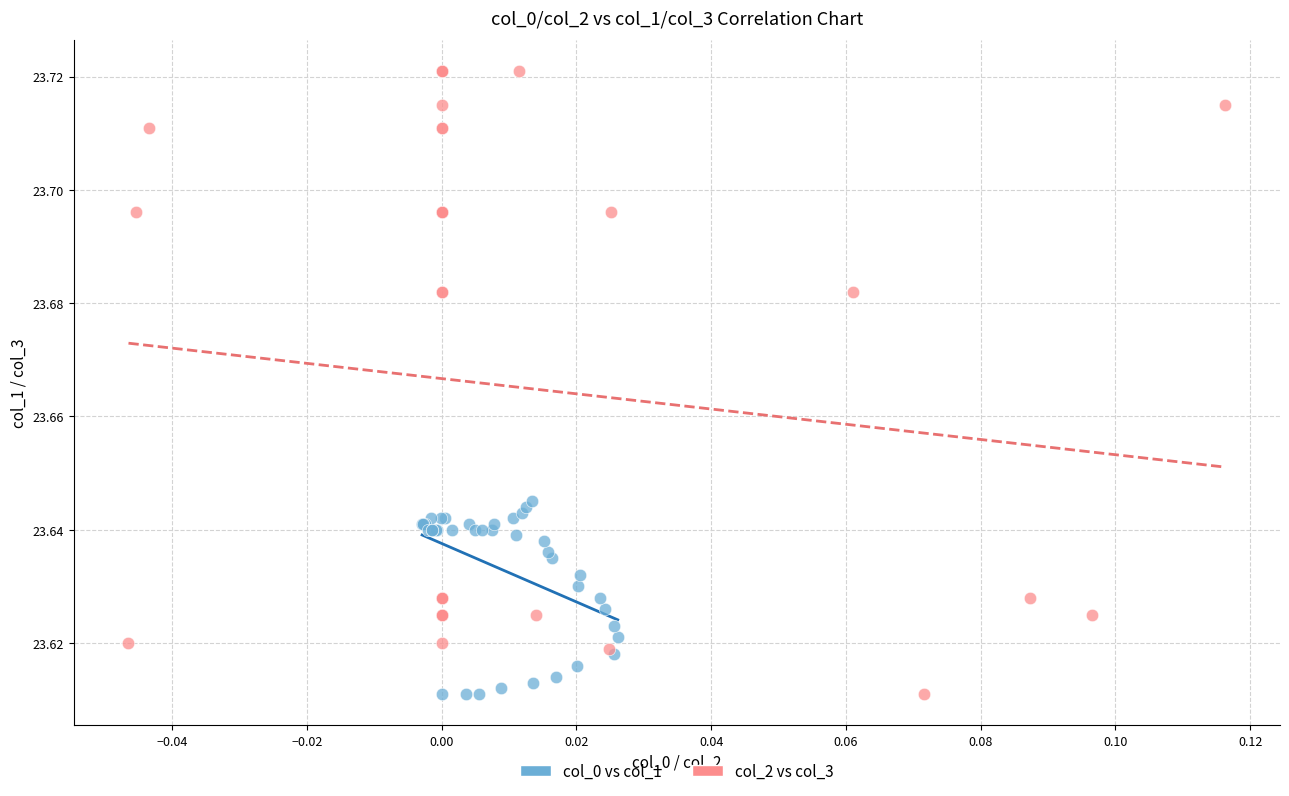

What are all the series names shown in the legend?

col_0 vs col_1, col_2 vs col_3